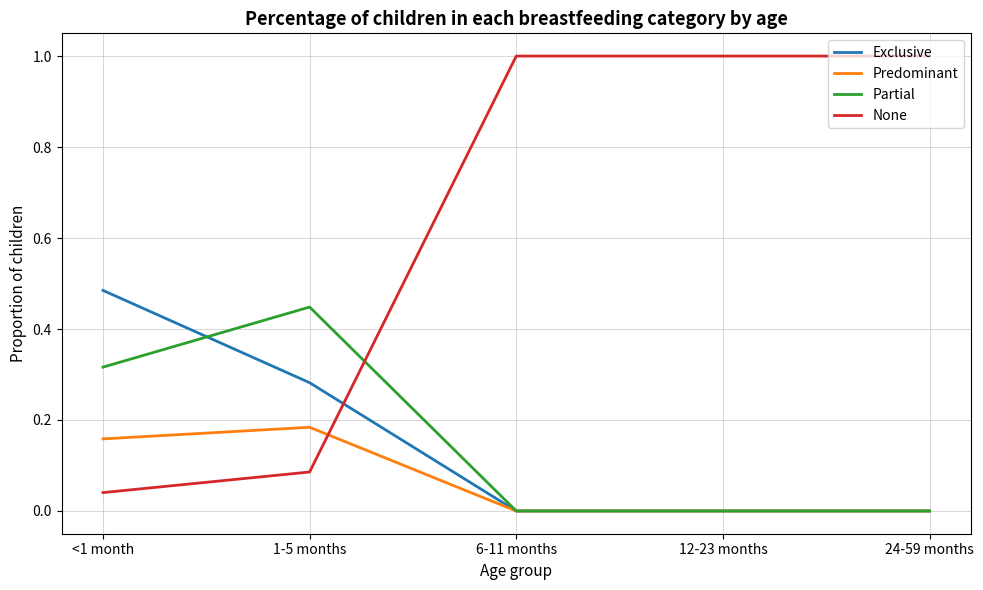

What is the spread (max minus min) of values at 12-23 months?

1.0